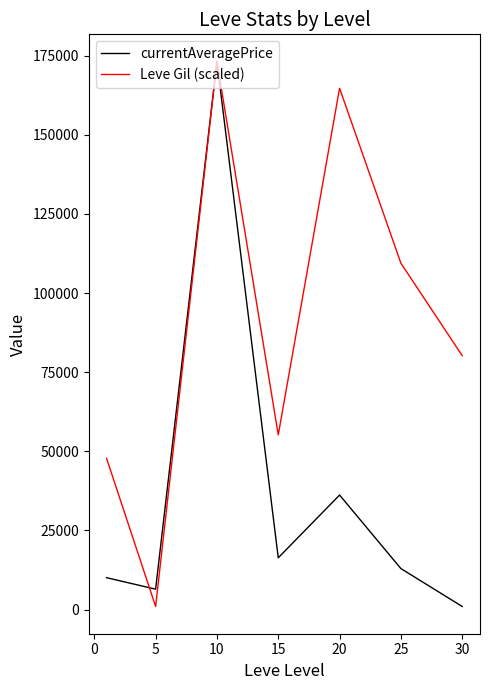

Rank the series by their average value, from lowest to highest.

currentAveragePrice, Leve Gil (scaled)